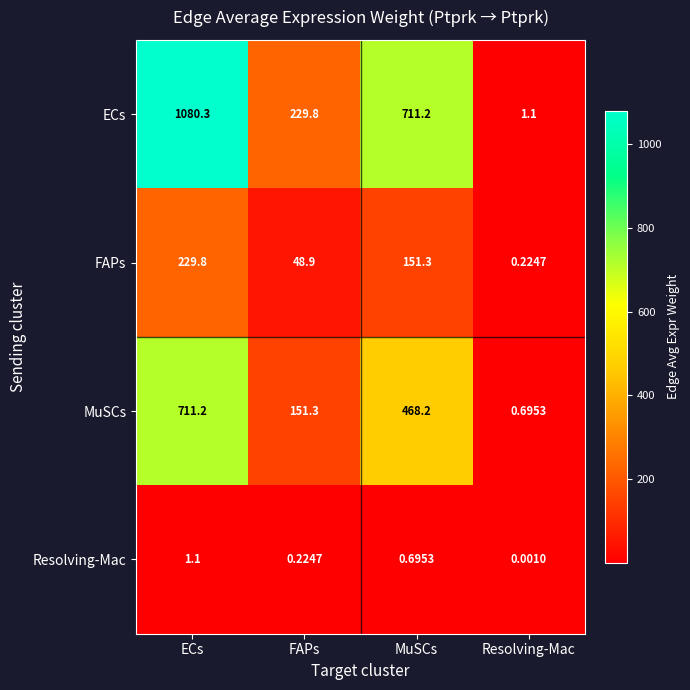

Which category has the lowest value in the Resolving-Mac series?

Resolving-Mac